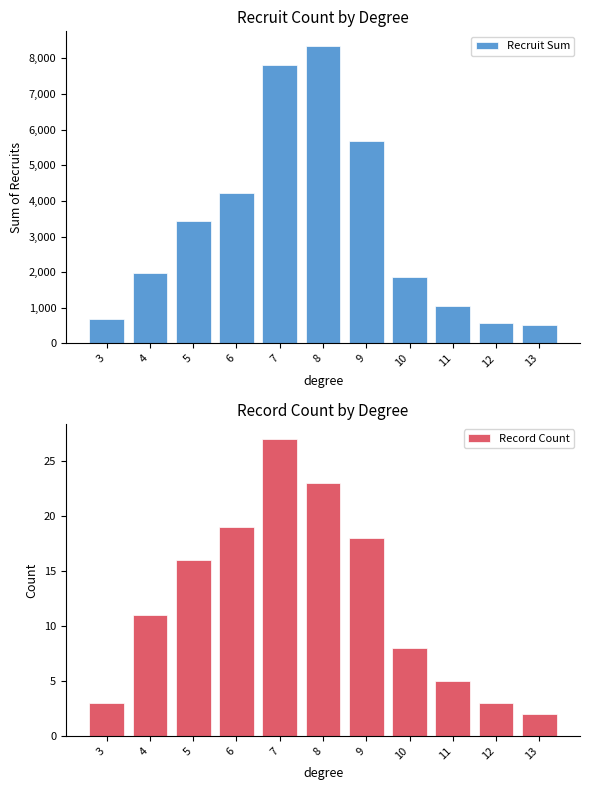

At which category does the chart reach its minimum across all series?

13